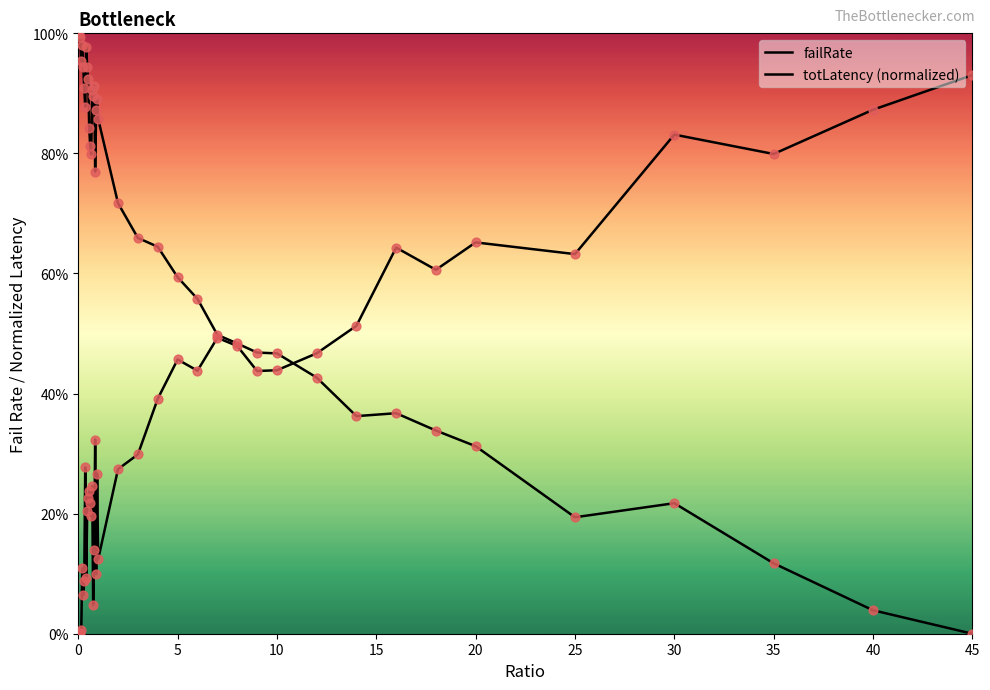

Is the value of totLatency (normalized) at 14 greater than the value of failRate at 25?

Yes